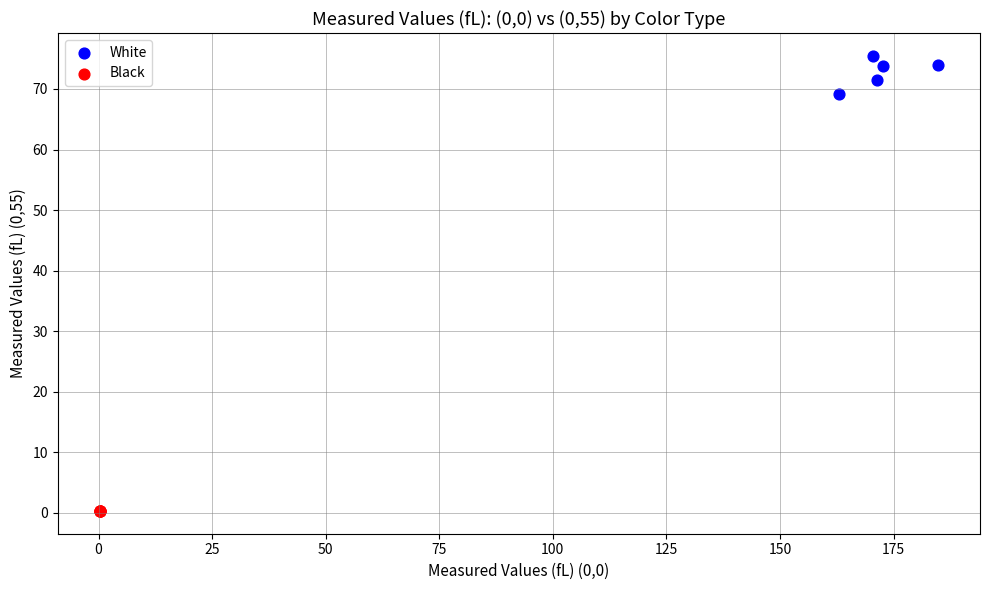

Which series has the largest Y range (max minus min)?

White